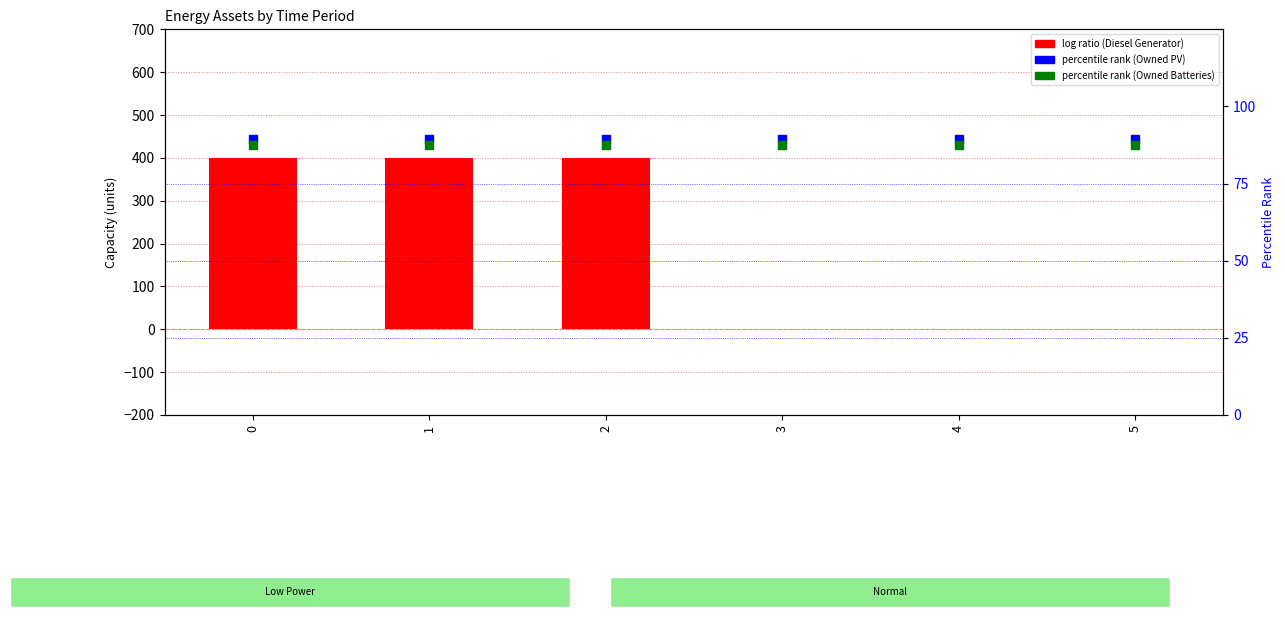

Which series reaches the maximum Y coordinate?

Diesel Generator